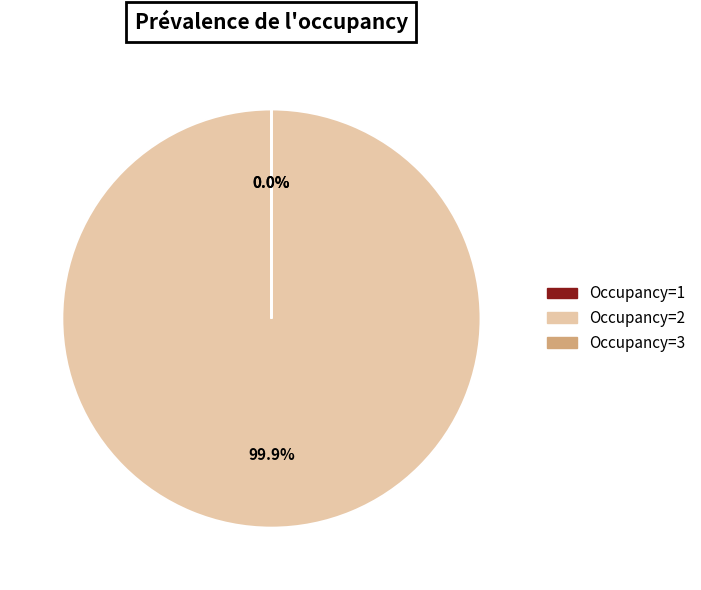

Does Occupancy=2 account for over 50% of the chart?

Yes